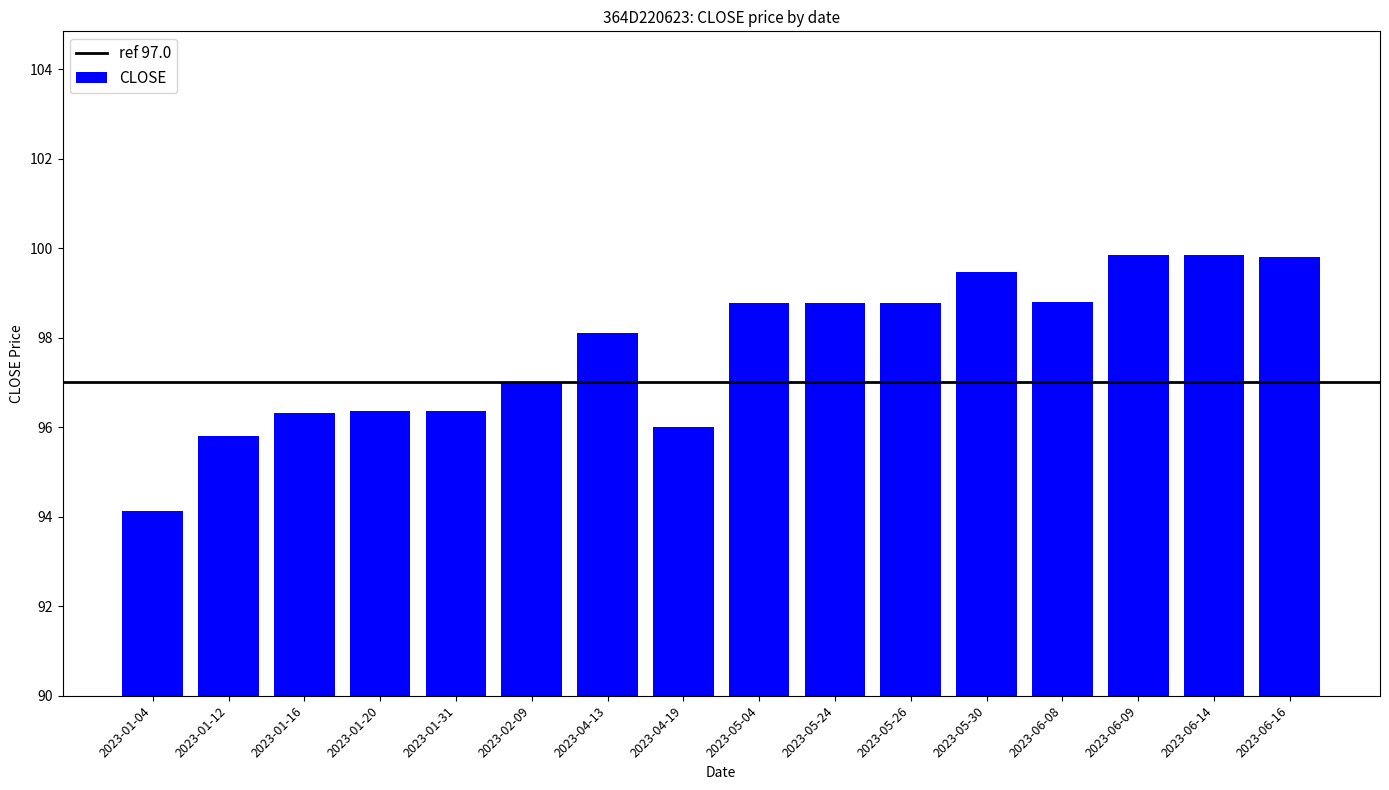

At which label is the value closest to 96?

2023-04-19